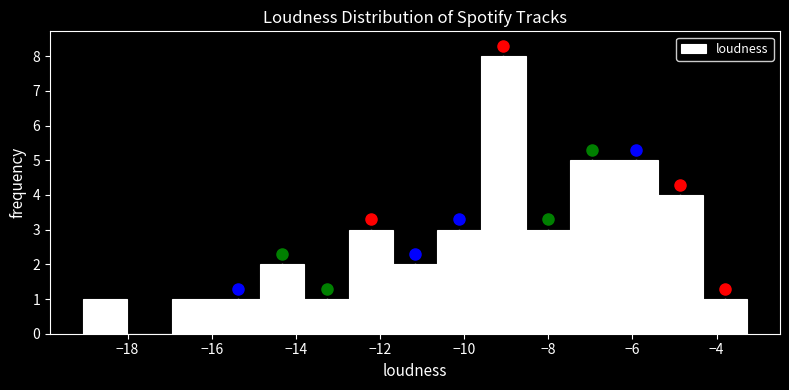

Reading left to right, list every bar in this chart as the range it spans on the x-axis followed by its height. Neither the bar edges nor the heights are printed on the chart, so give them approximately, as read against the axes.

-19.0 to -18.0: 1
-18.0 to -17.0: 0
-17.0 to -15.8: 1
-15.8 to -14.8: 1
-14.8 to -13.8: 2
-13.8 to -12.8: 1
-12.8 to -11.6: 3
-11.6 to -10.6: 2
-10.6 to -9.6: 3
-9.6 to -8.6: 8
-8.6 to -7.4: 3
-7.4 to -6.4: 5
-6.4 to -5.4: 5
-5.4 to -4.4: 4
-4.4 to -3.2: 1